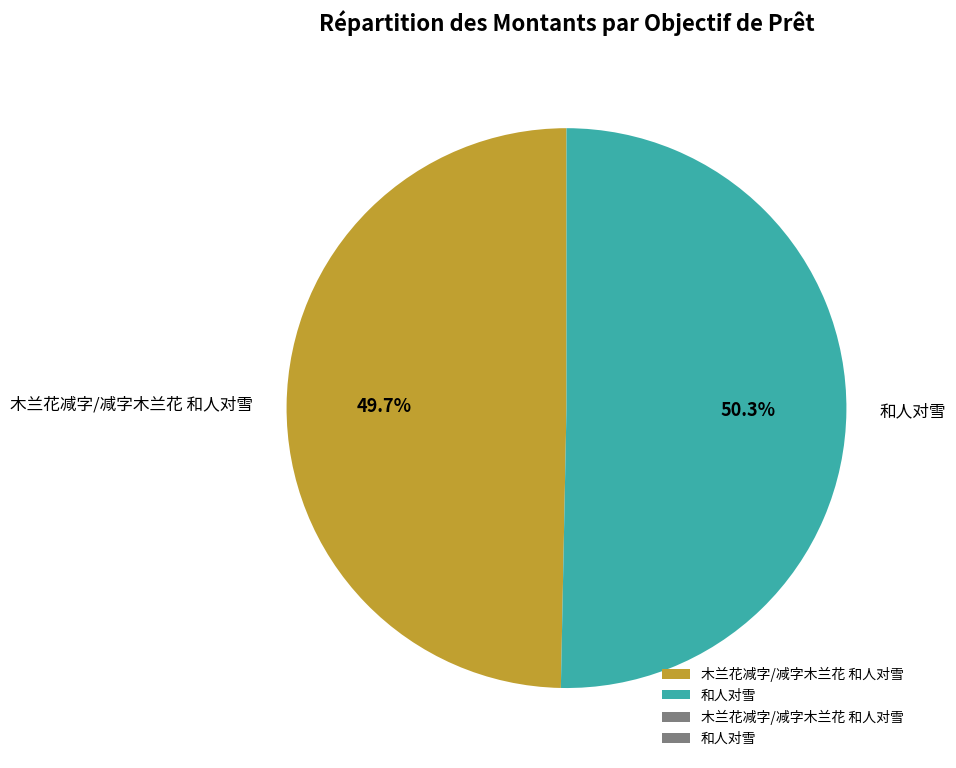

Count the number of slices in the pie.

2